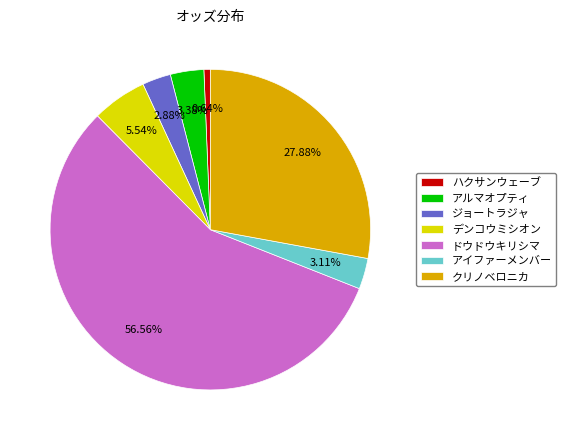

What is the largest slice in the pie chart?

ドウドウキリシマ